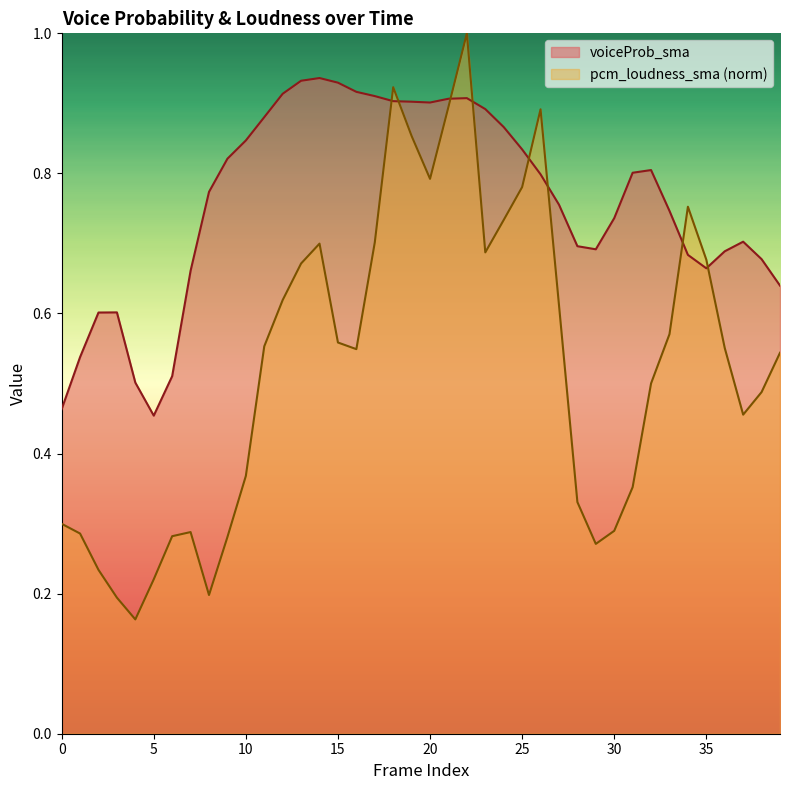

What is the smallest value displayed?

0.2